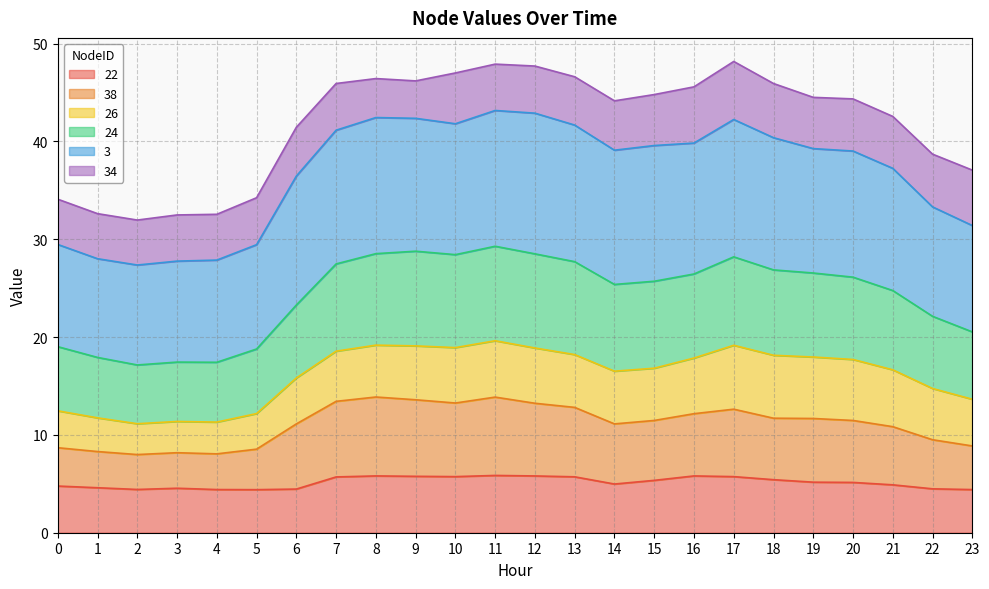

What is the total value across all series at 0?

34.1